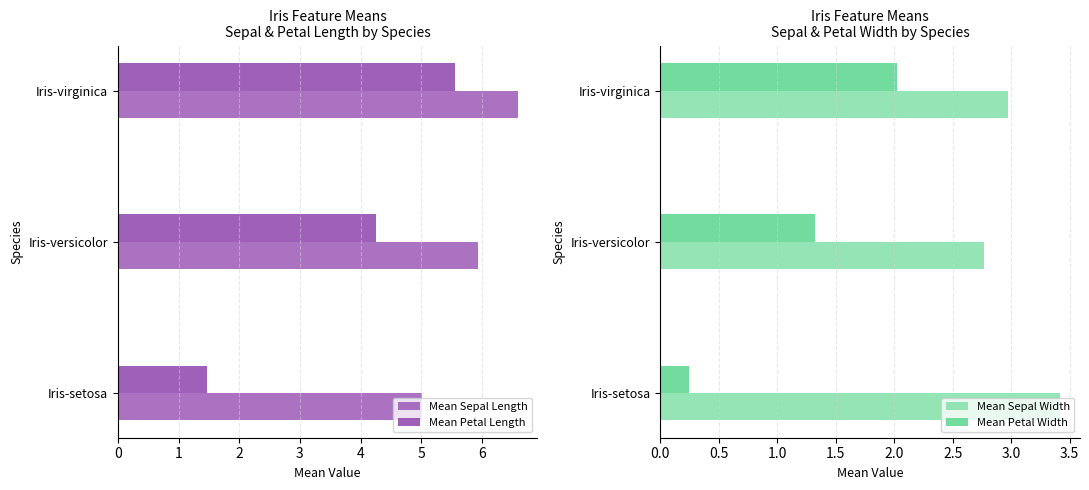

What is the approximate value of Mean Sepal Width at Iris-versicolor?

2.8